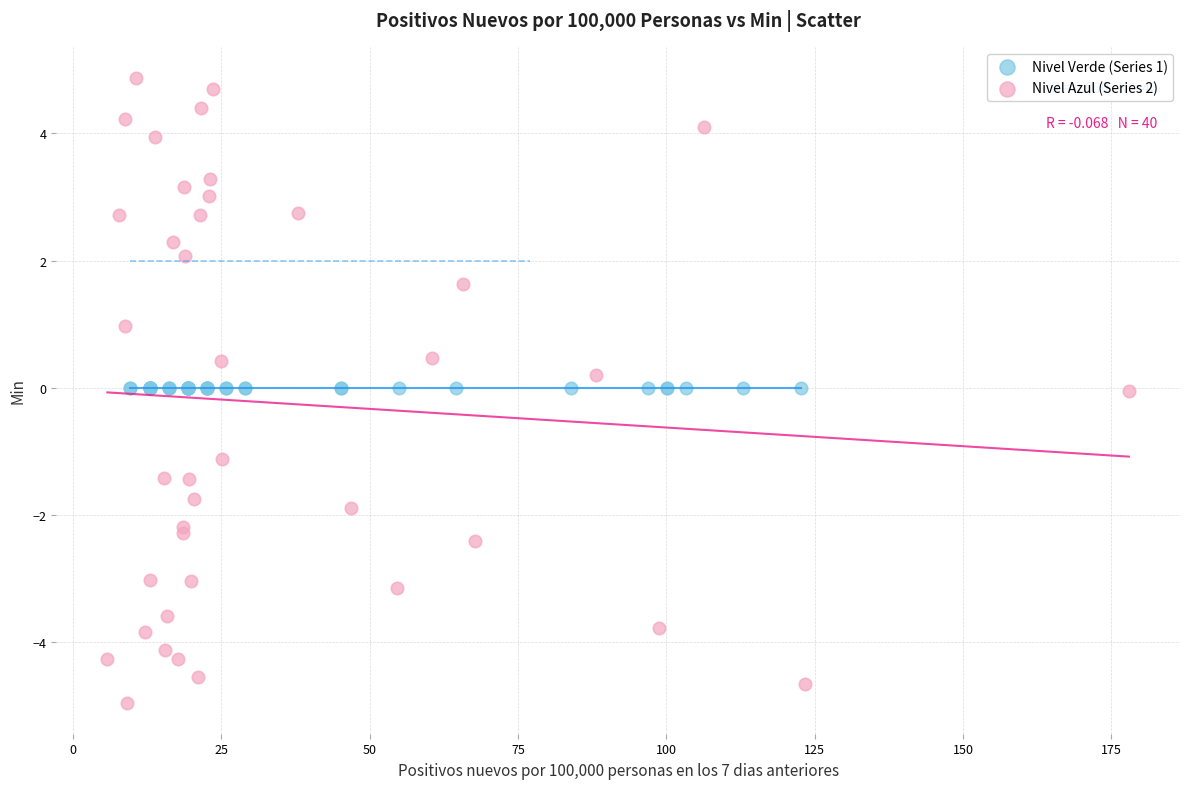

Which series contains the highest Y value?

Nivel Azul (Series 2)